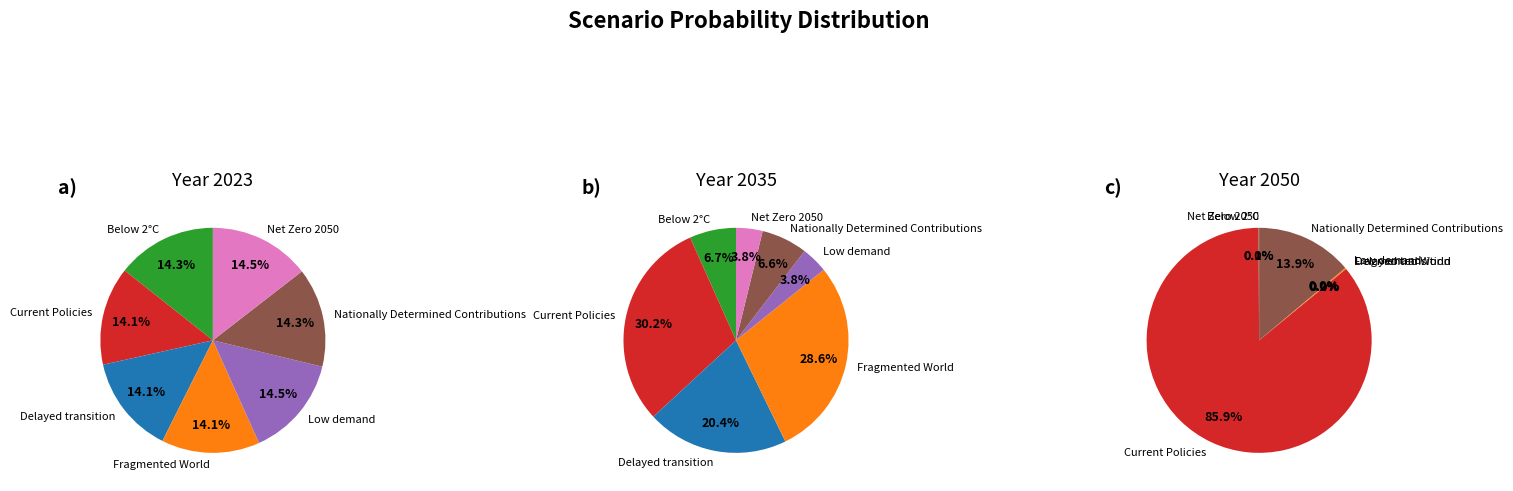

How many slices are in this pie chart?

7